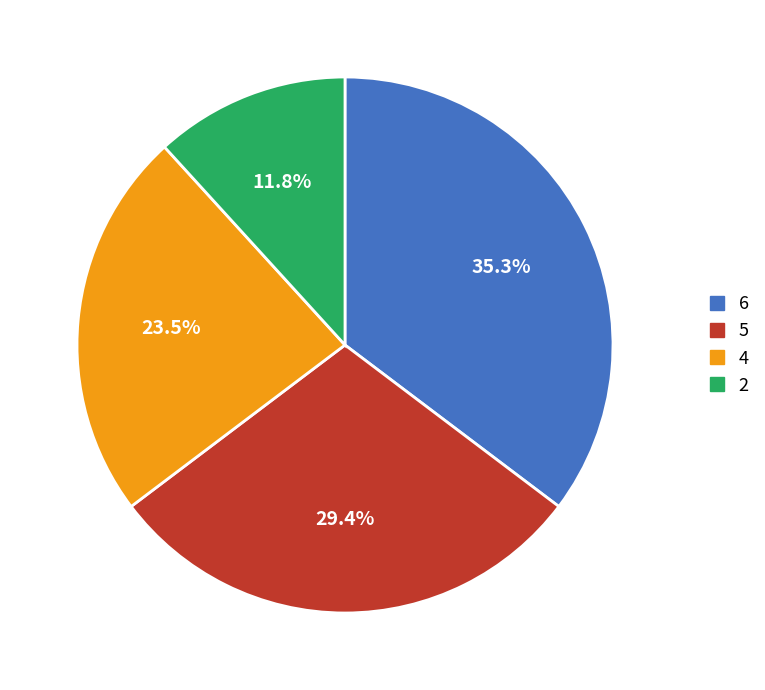

Is there any slice that represents more than half of the pie?

No